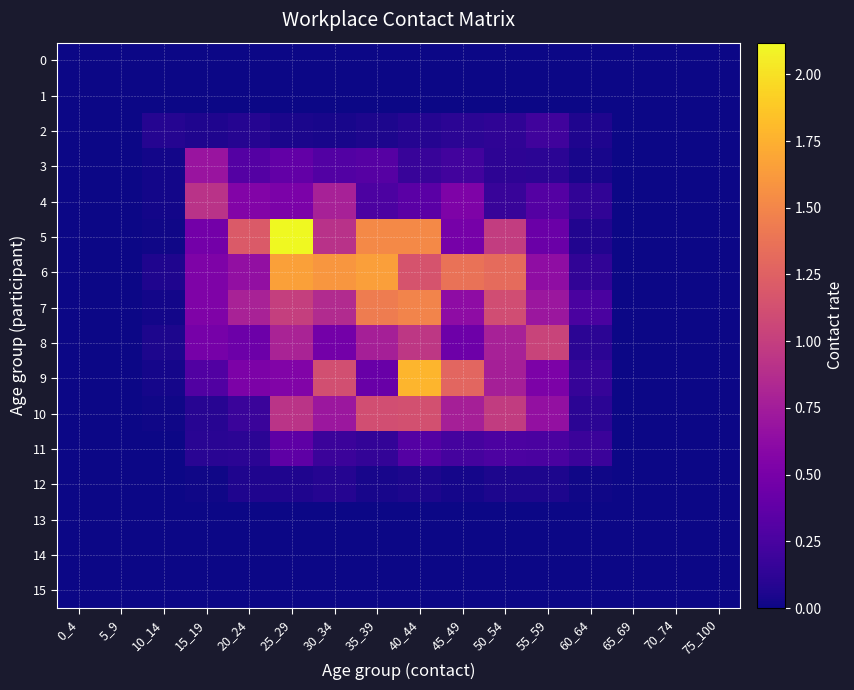

Which series has the largest range (max minus min)?

5